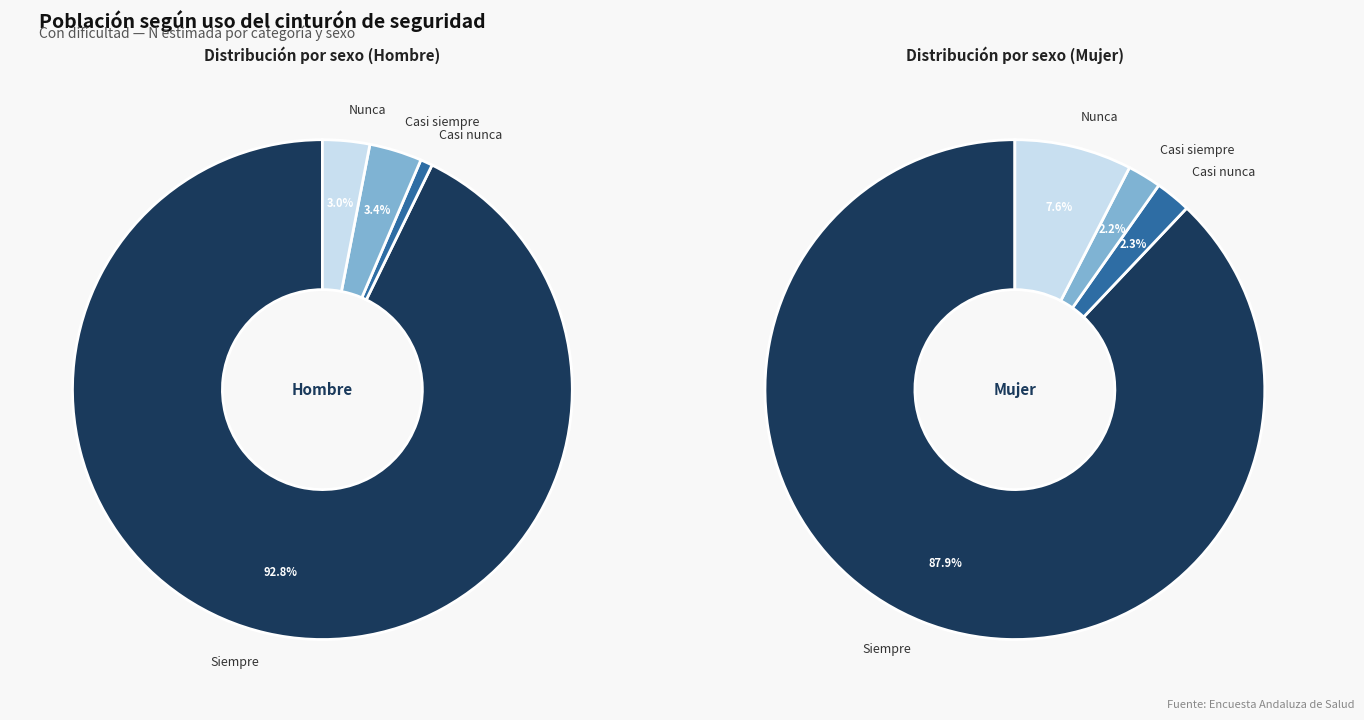

Between Siempre and Nunca, which series saw the biggest shift?

Hombre